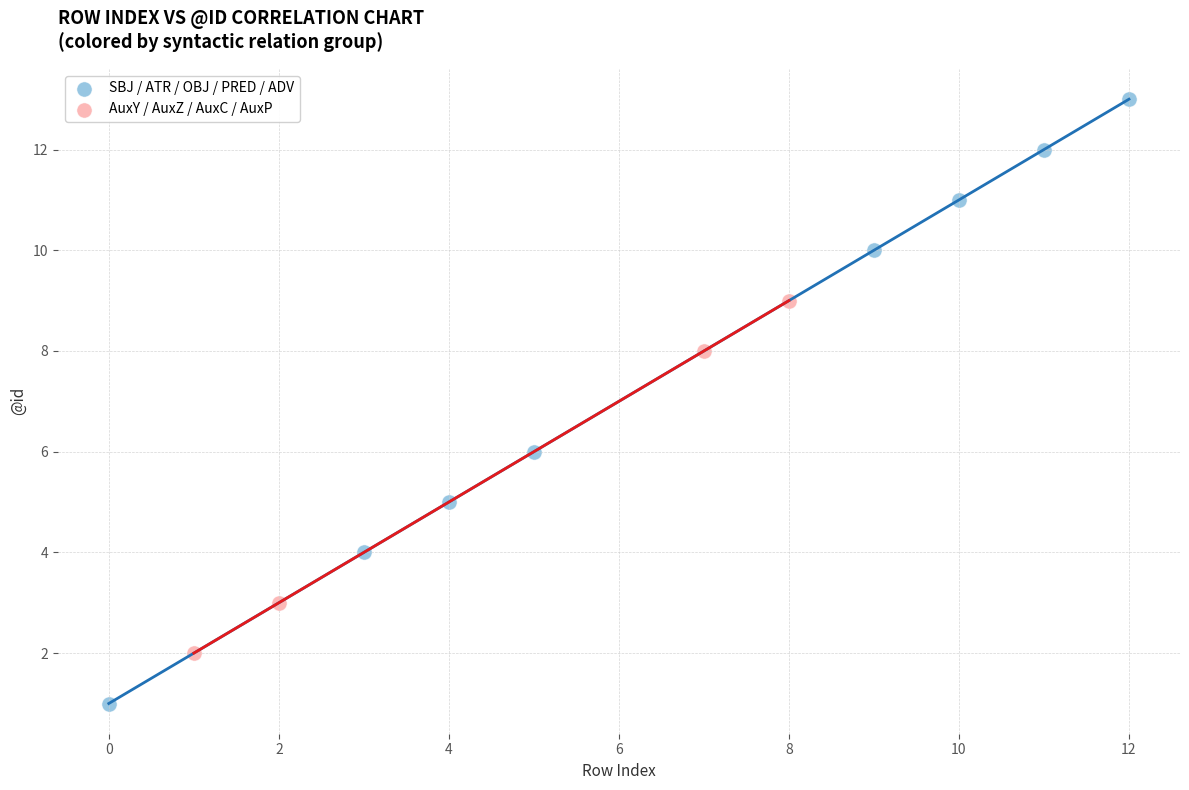

Which series contains the lowest Y value?

SBJ / ATR / OBJ / PRED / ADV